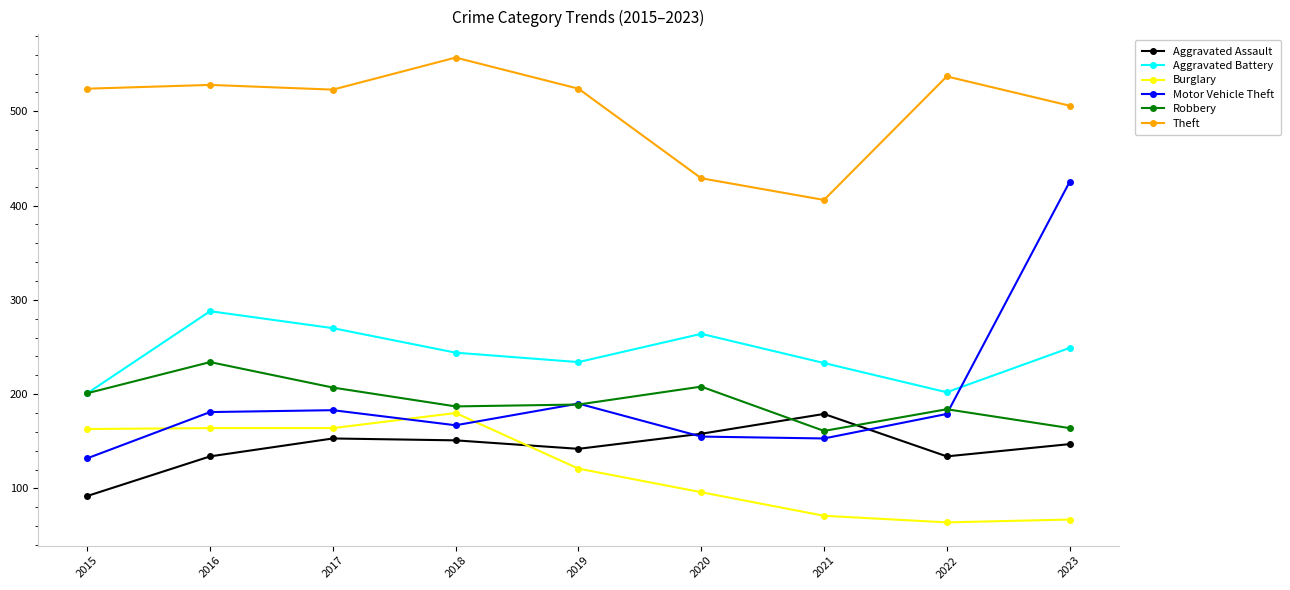

How many data points does each series have?

9